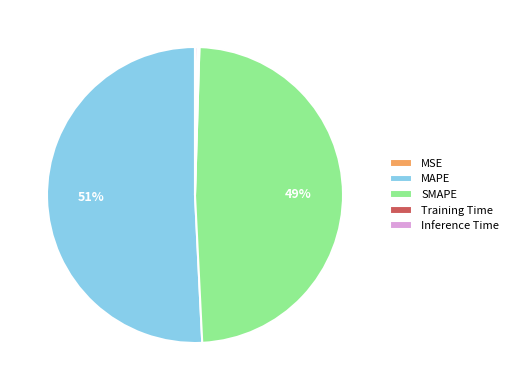

To the nearest percent, what is the difference between the largest and smallest slice percentages?

51%